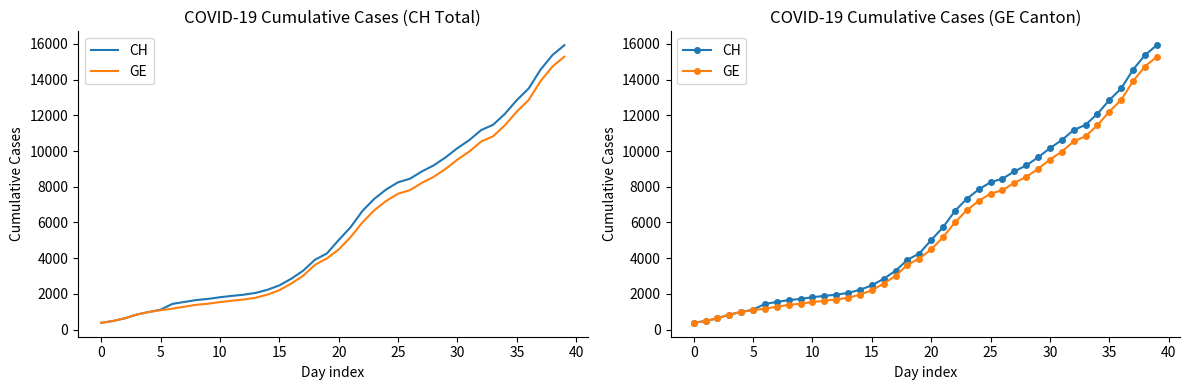

Rank the series by their average value, from highest to lowest.

CH, GE